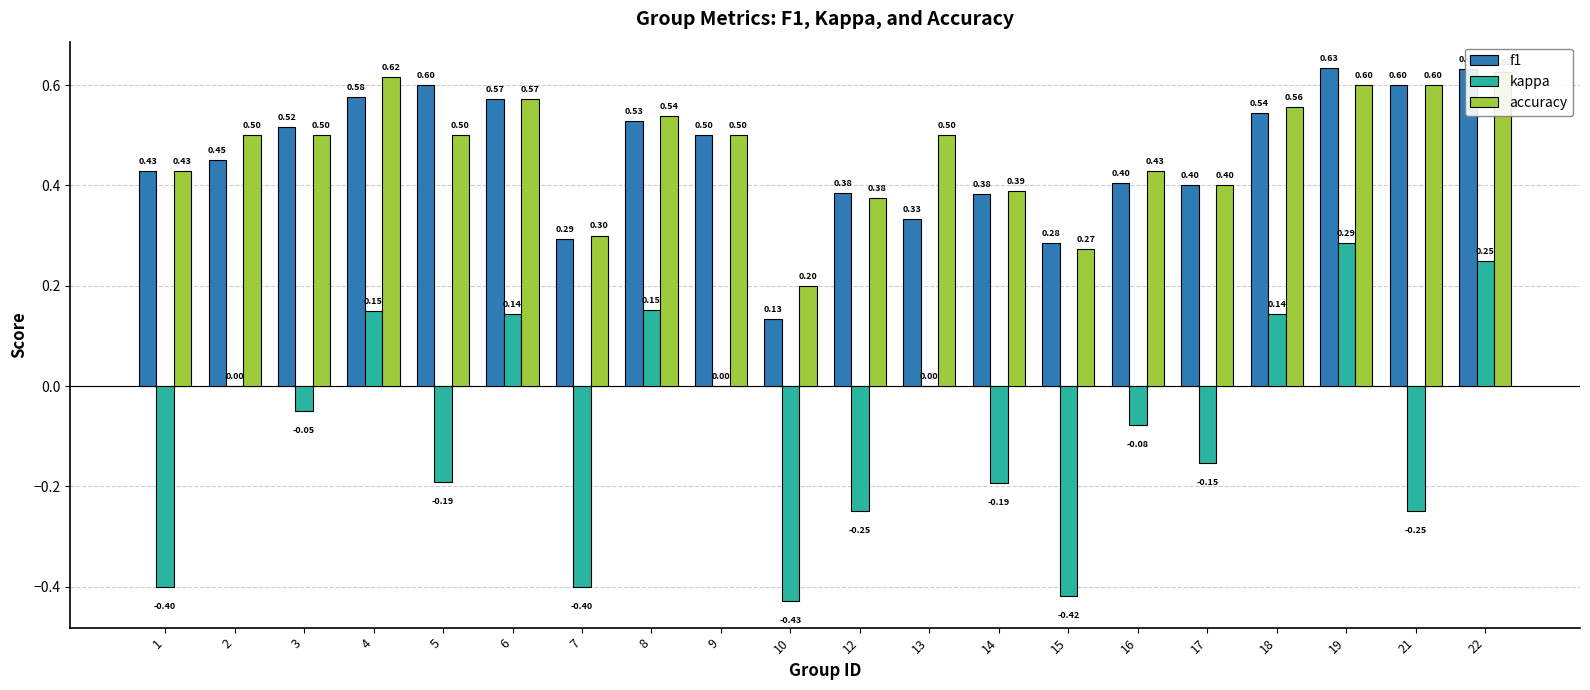

At which category is the sum across all series the highest?

19